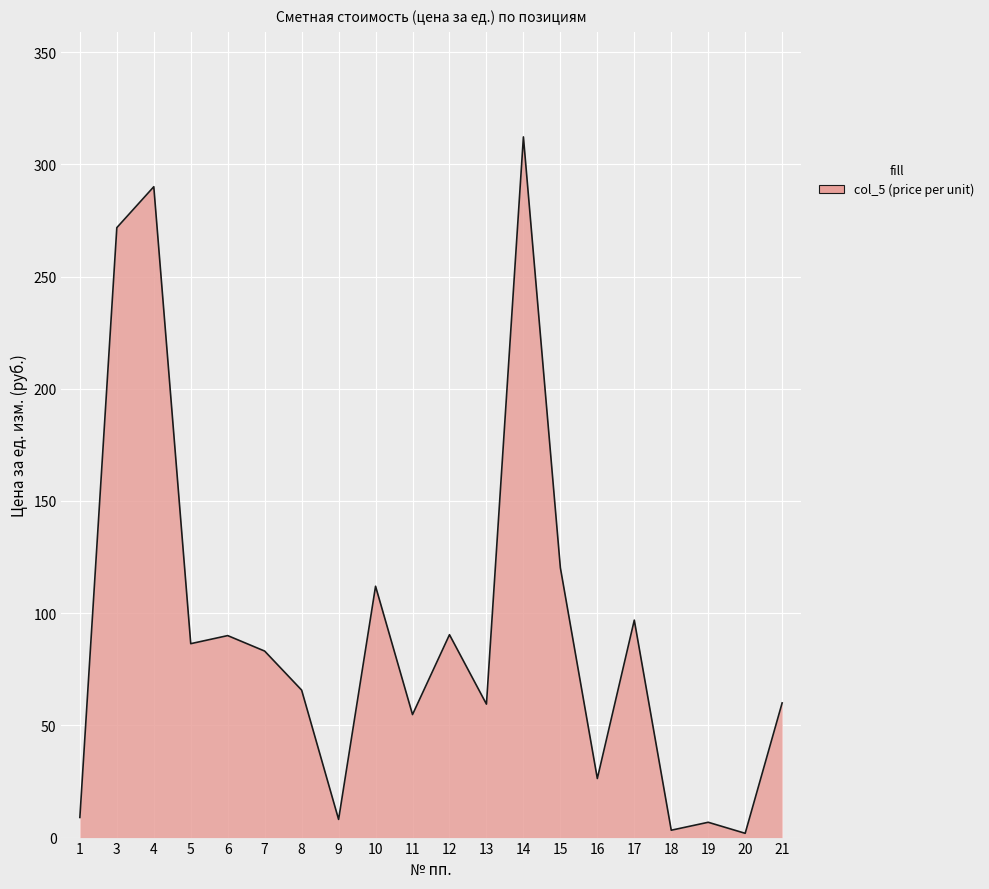

The value at 4 is 97.3. True or false?

False